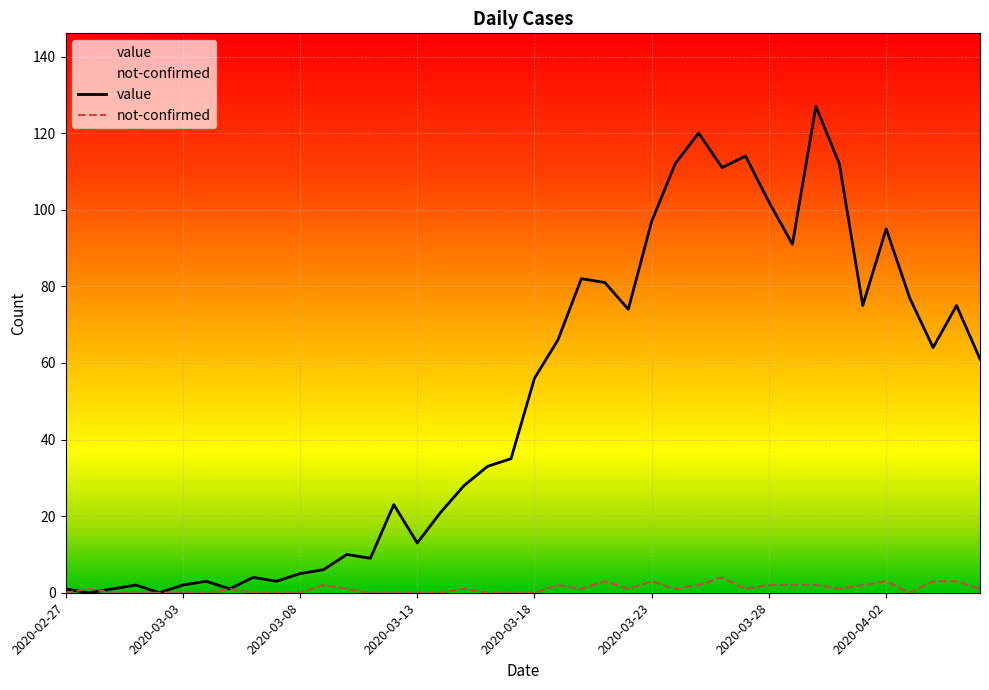

How many lines are shown in the chart?

2